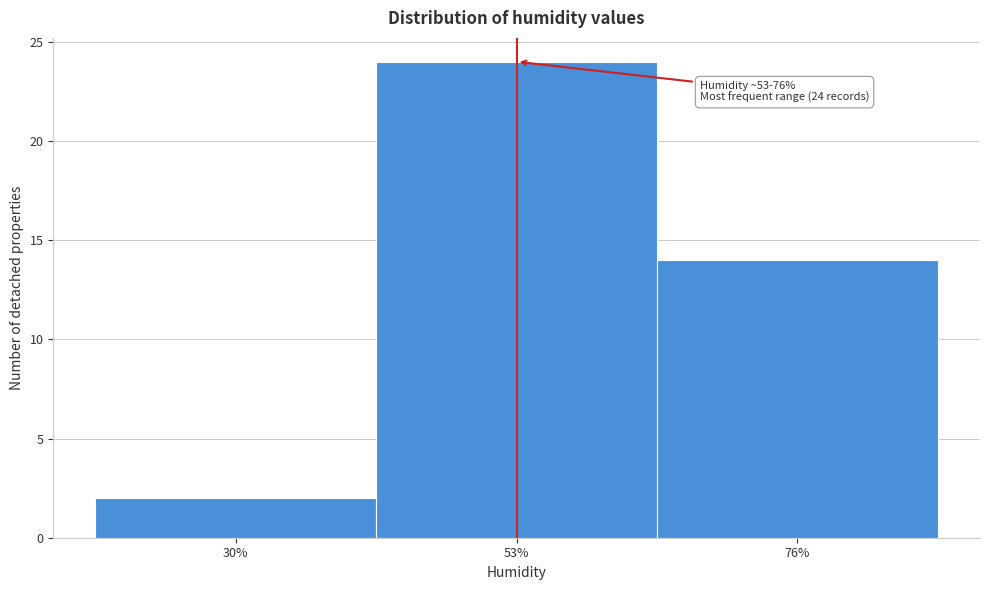

Reading left to right, extract all data points from this chart.

2	24	14